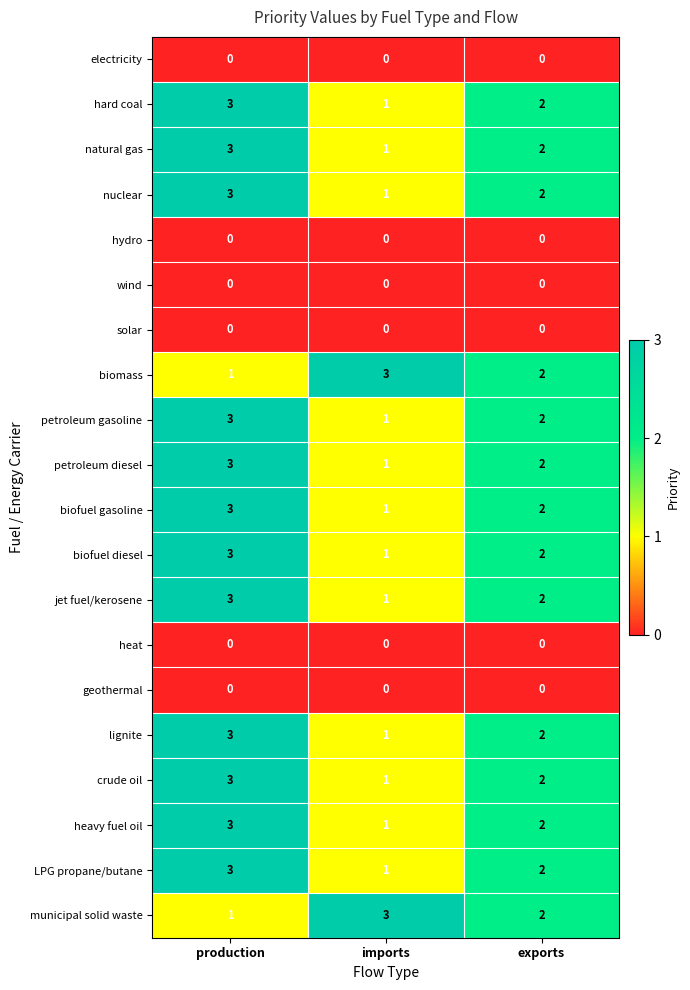

Is the value of petroleum gasoline at imports greater than the value of crude oil at exports?

No